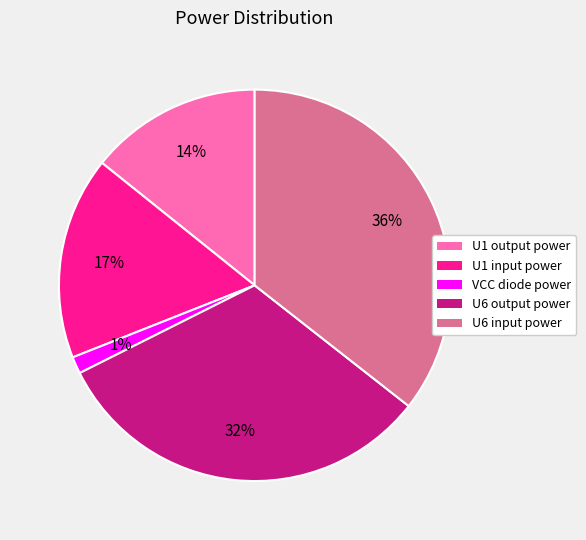

True or false: U6 output power accounts for 46% of the total.

False